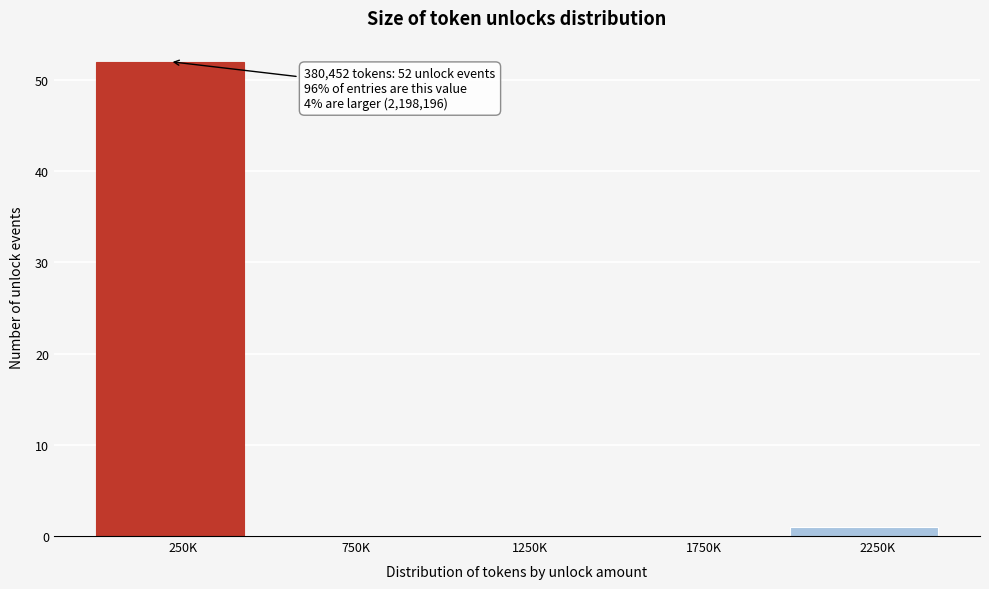

Reading right to left, list all the values displayed in this chart.

2250K=1	1750K=0	1250K=0	750K=0	250K=52